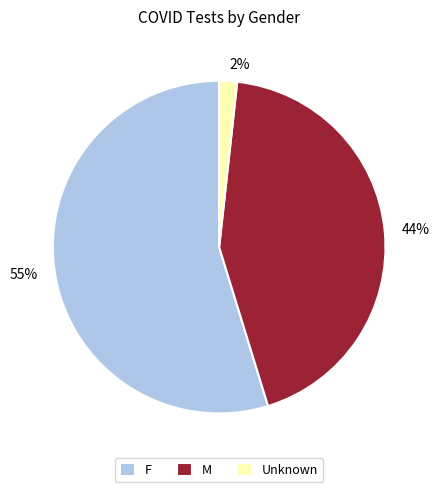

How many segments does this pie chart have?

3